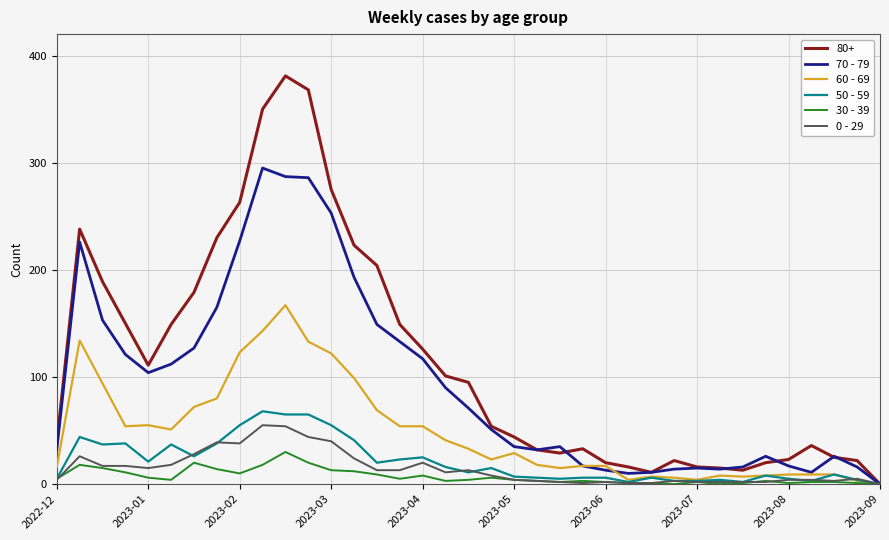

Which series has the largest range (max minus min)?

80+